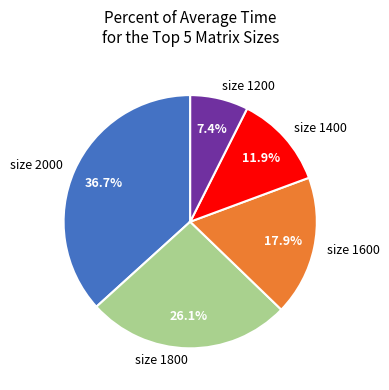

Approximately how many times larger is the value at size 2000 compared to size 1400?

3.1